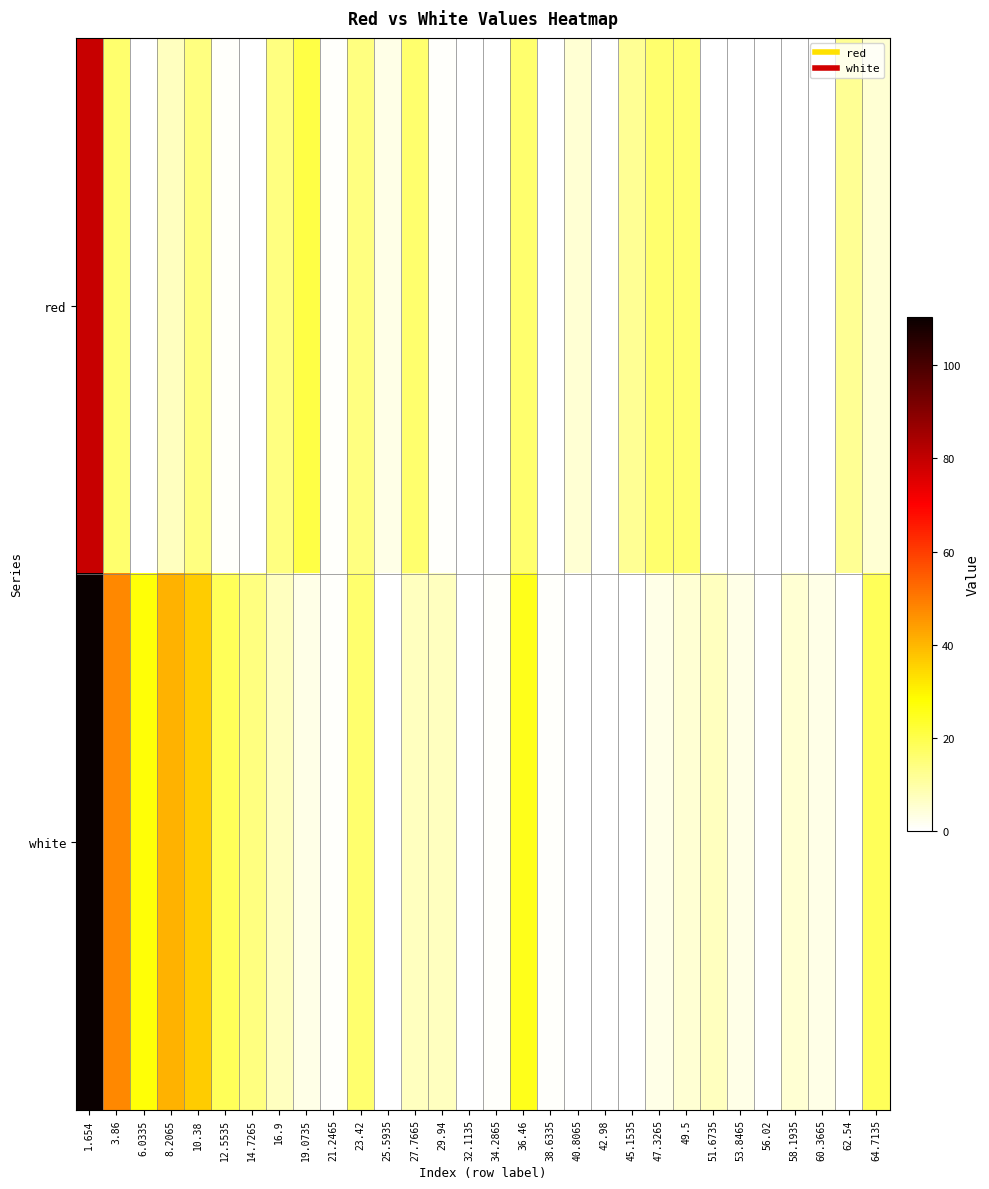

At which category does the chart reach its peak across all series?

1.654